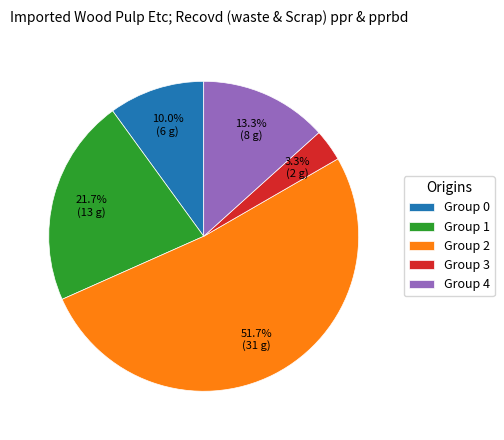

To the nearest percent, what is the average slice percentage?

20%